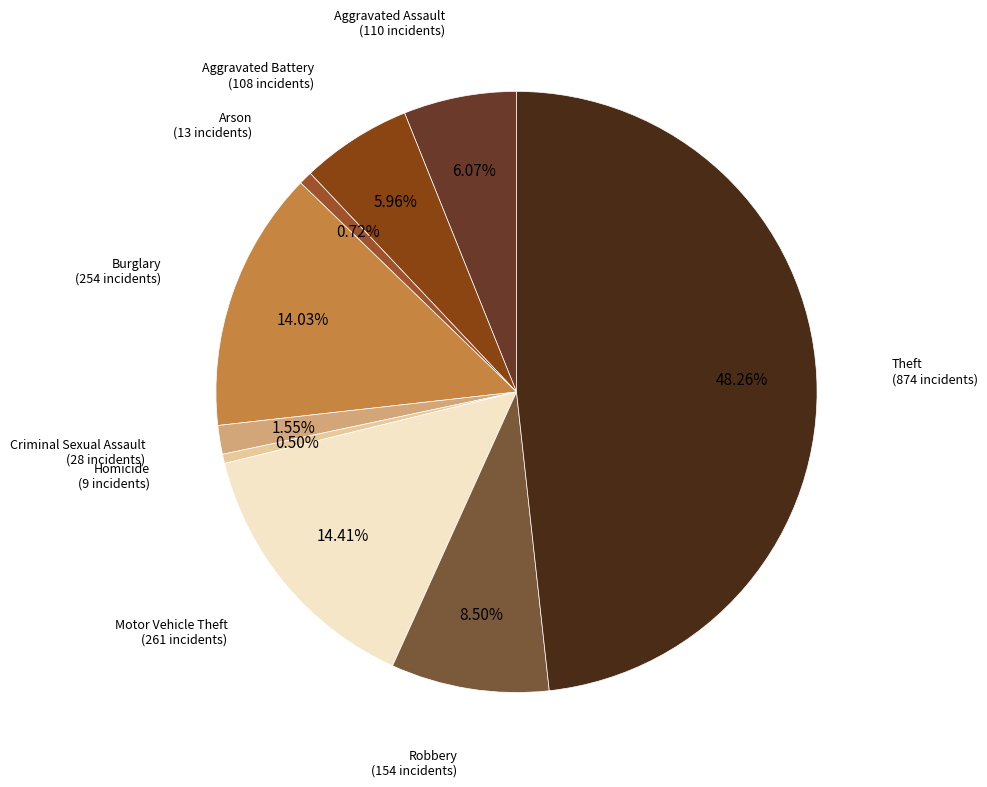

To the nearest percent, what is the combined percentage of Motor Vehicle Theft and Burglary?

28%